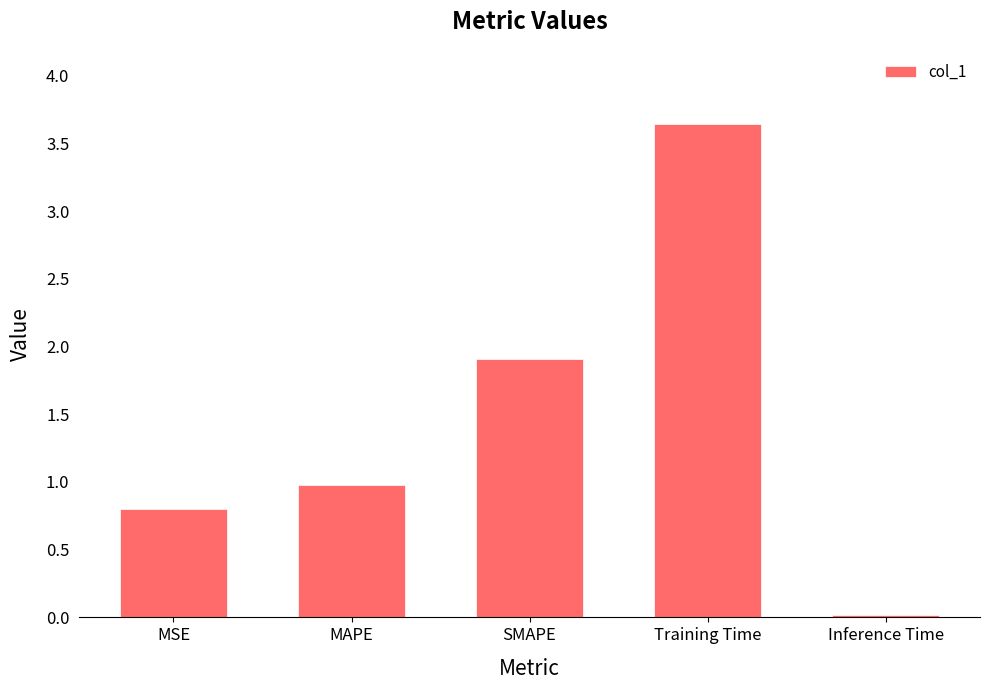

Does the chart contain stacked bars?

No